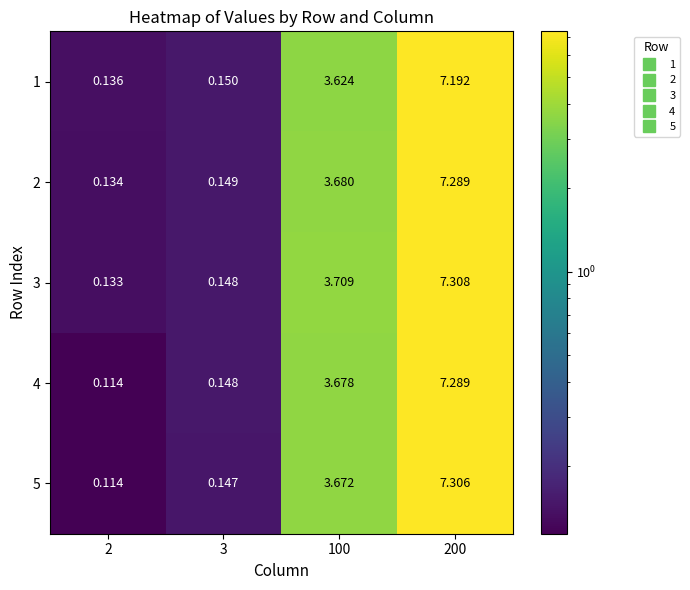

Is the value of 2 at 3 greater than the value of 1 at 3?

No